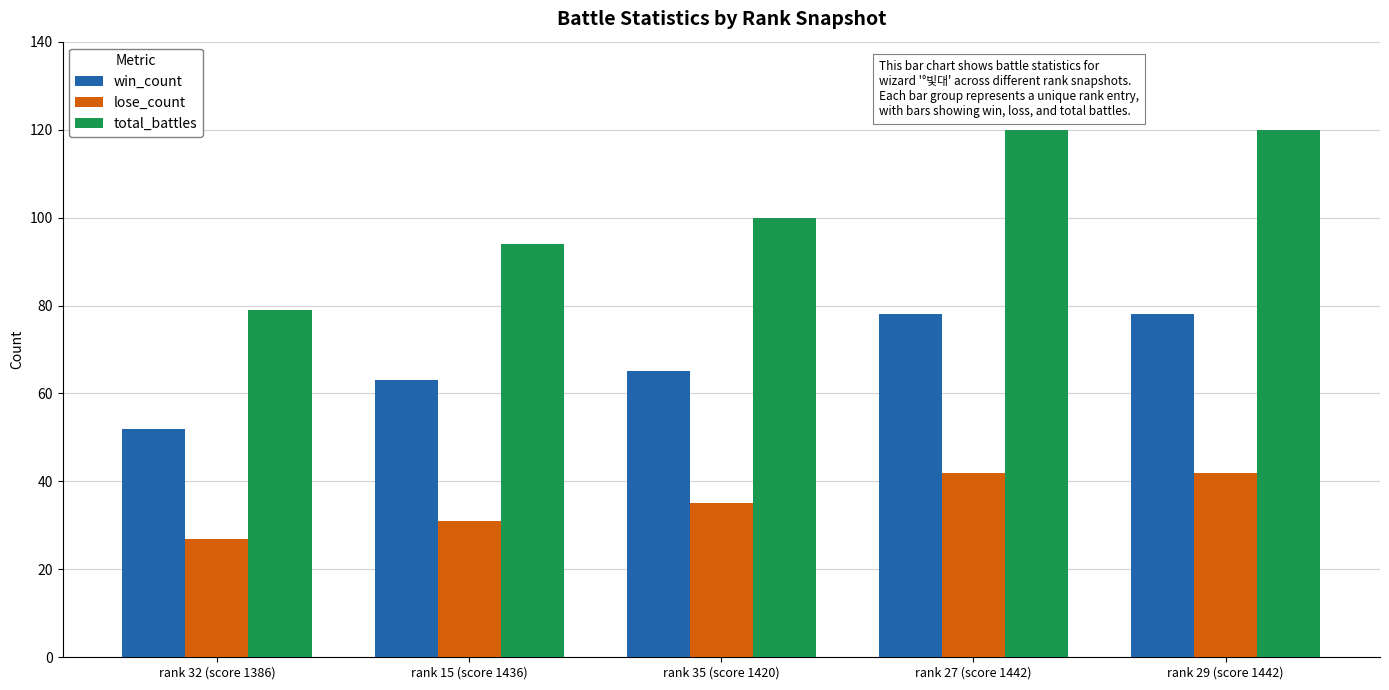

How many data points in total_battles are less than 100?

2